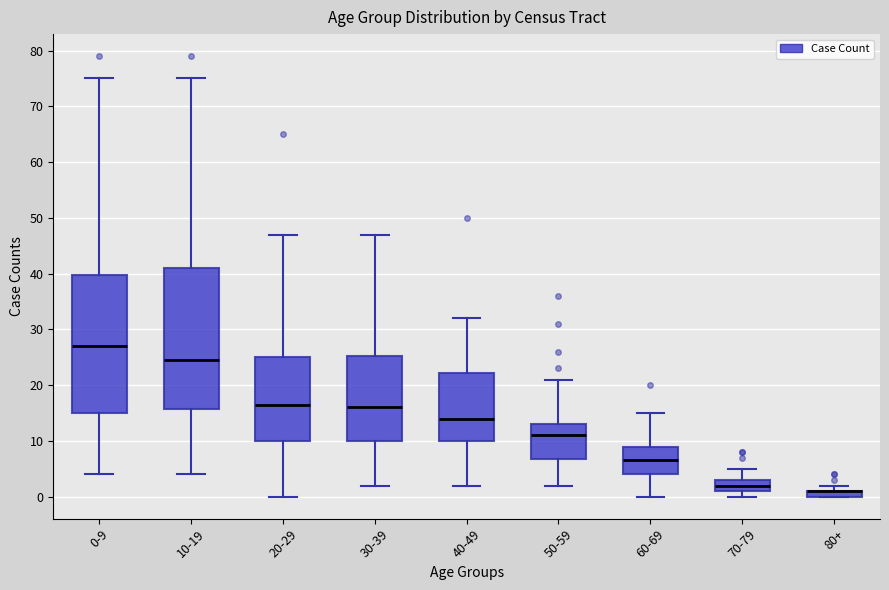

Where is the upper edge of the box for 60-69 on the y-axis? The values are not printed on the chart, so give them approximately, as read against the axis.

9